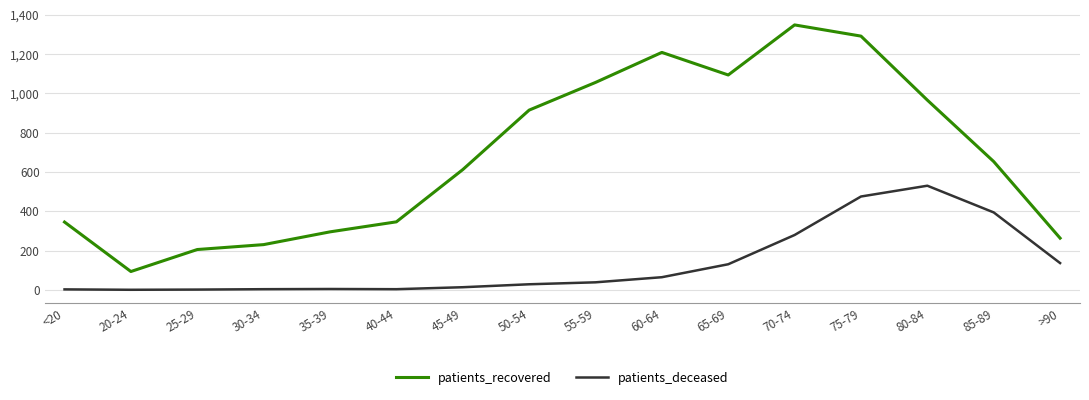

What is the difference between the maximum and minimum values in the patients_recovered series?

1256